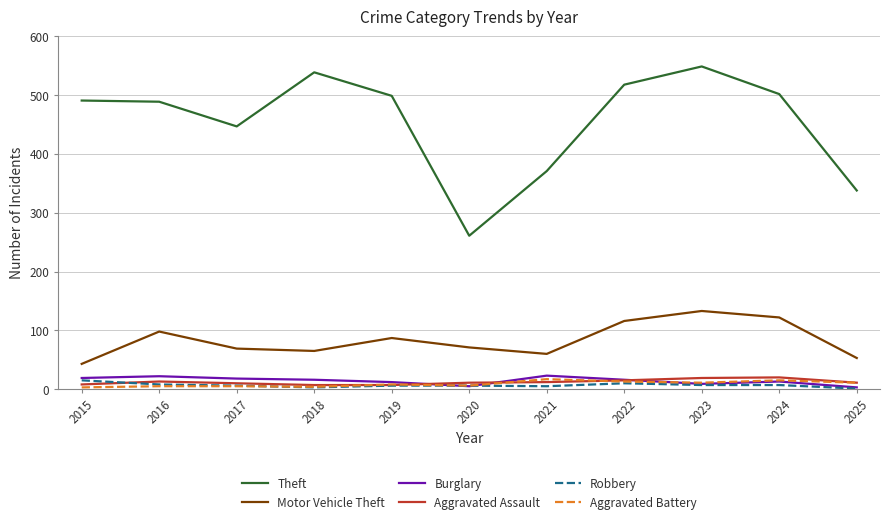

True or false: Motor Vehicle Theft and Robbery intersect in this chart.

False